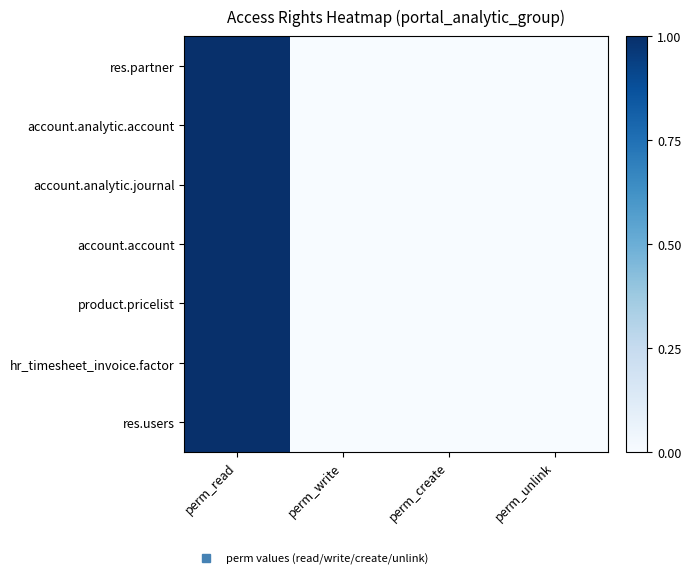

Reading left to right, what are all the values shown in this chart?

res.partner: perm_read=1	perm_write=0	perm_create=0	perm_unlink=0
account.analytic.account: perm_read=1	perm_write=0	perm_create=0	perm_unlink=0
account.analytic.journal: perm_read=1	perm_write=0	perm_create=0	perm_unlink=0
account.account: perm_read=1	perm_write=0	perm_create=0	perm_unlink=0
product.pricelist: perm_read=1	perm_write=0	perm_create=0	perm_unlink=0
hr_timesheet_invoice.factor: perm_read=1	perm_write=0	perm_create=0	perm_unlink=0
res.users: perm_read=1	perm_write=0	perm_create=0	perm_unlink=0